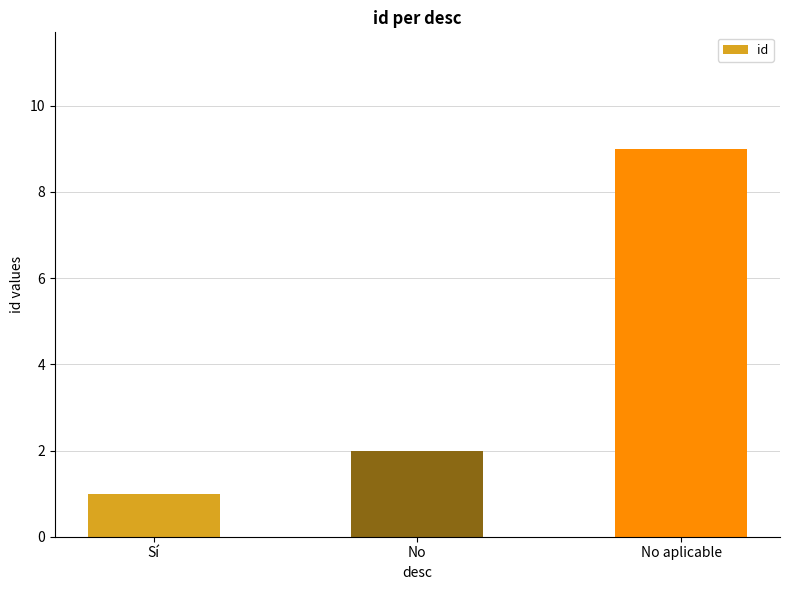

At which label is the value closest to 5?

No